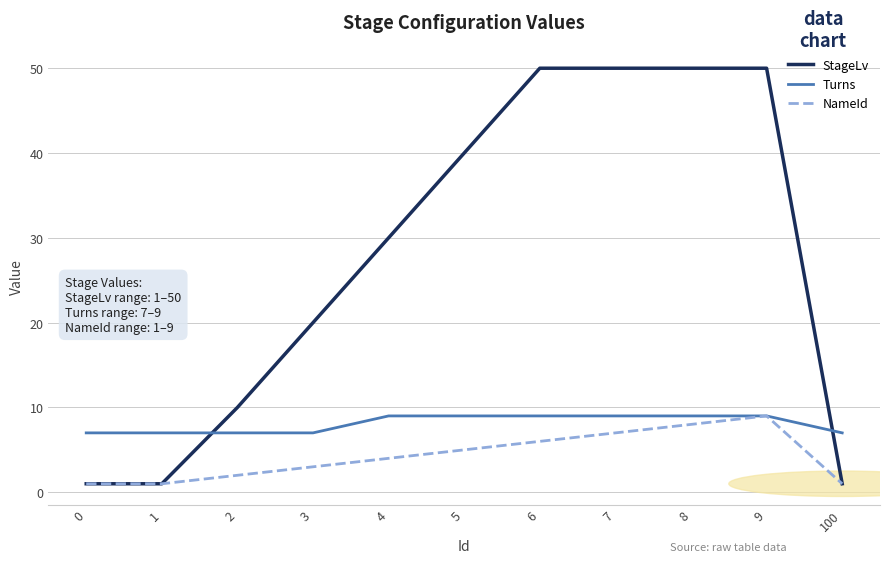

Rank the series by their average value, from lowest to highest.

NameId, Turns, StageLv